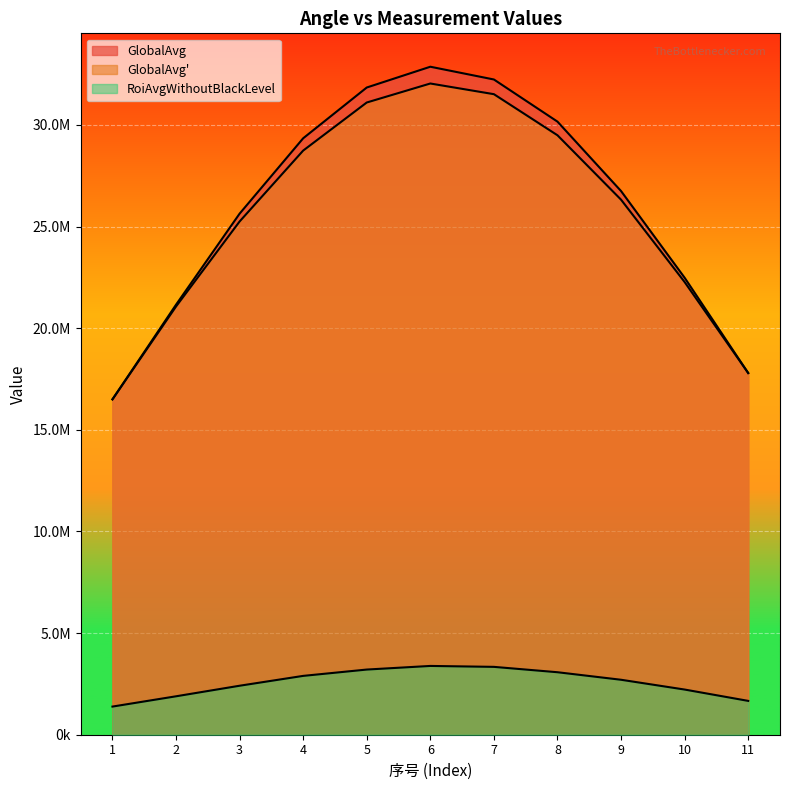

What is the total value across all series at 7?

67087869.6